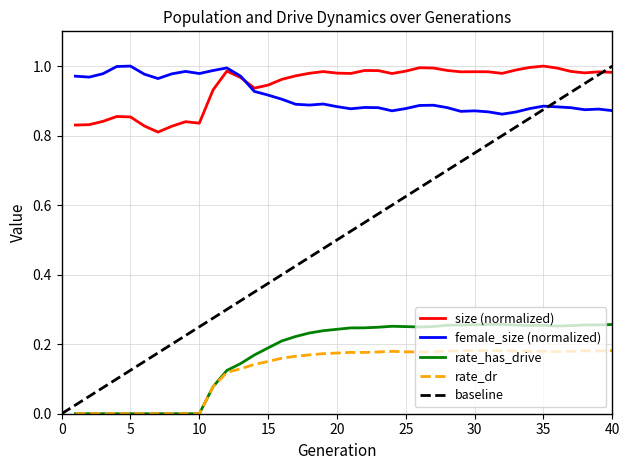

True or false: size (normalized) and rate_dr intersect in this chart.

False